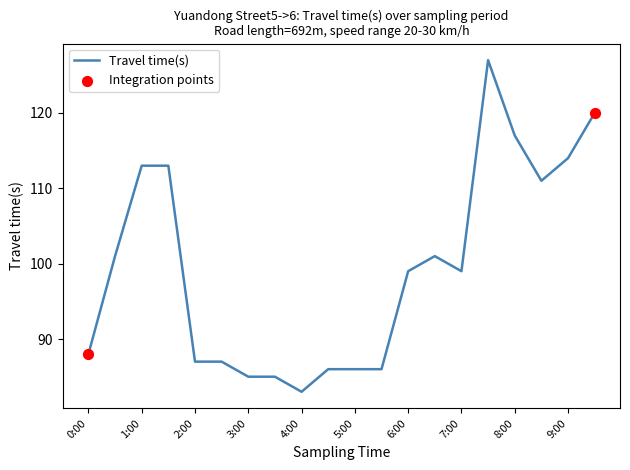

What is the difference between the maximum and minimum values?

44